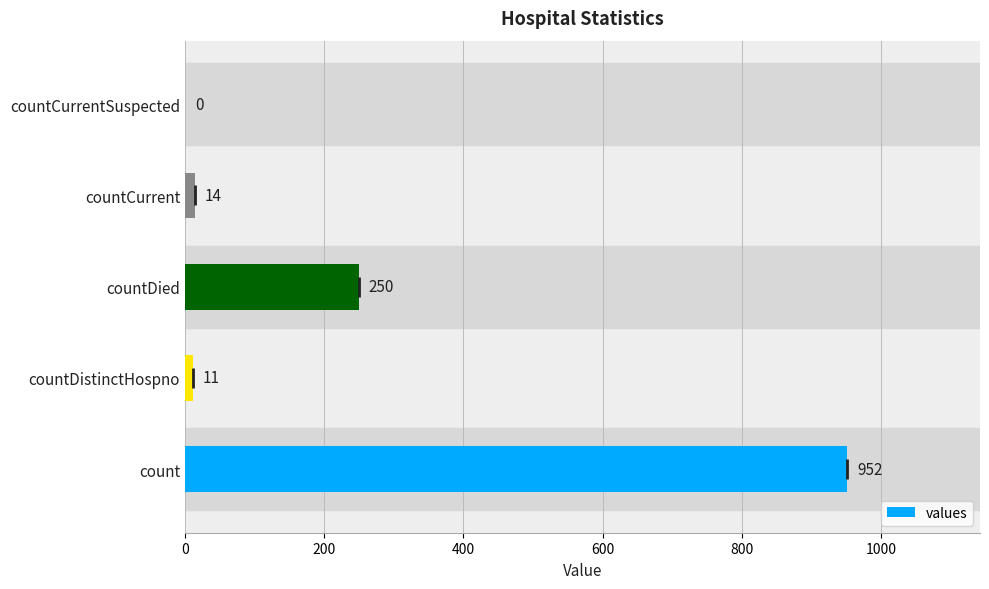

How many positive values are there?

4